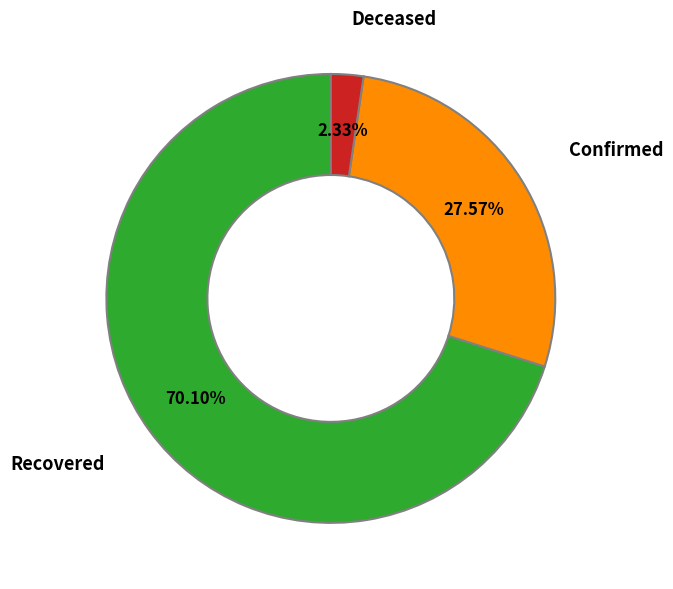

Is there any slice that represents more than half of the pie?

Yes